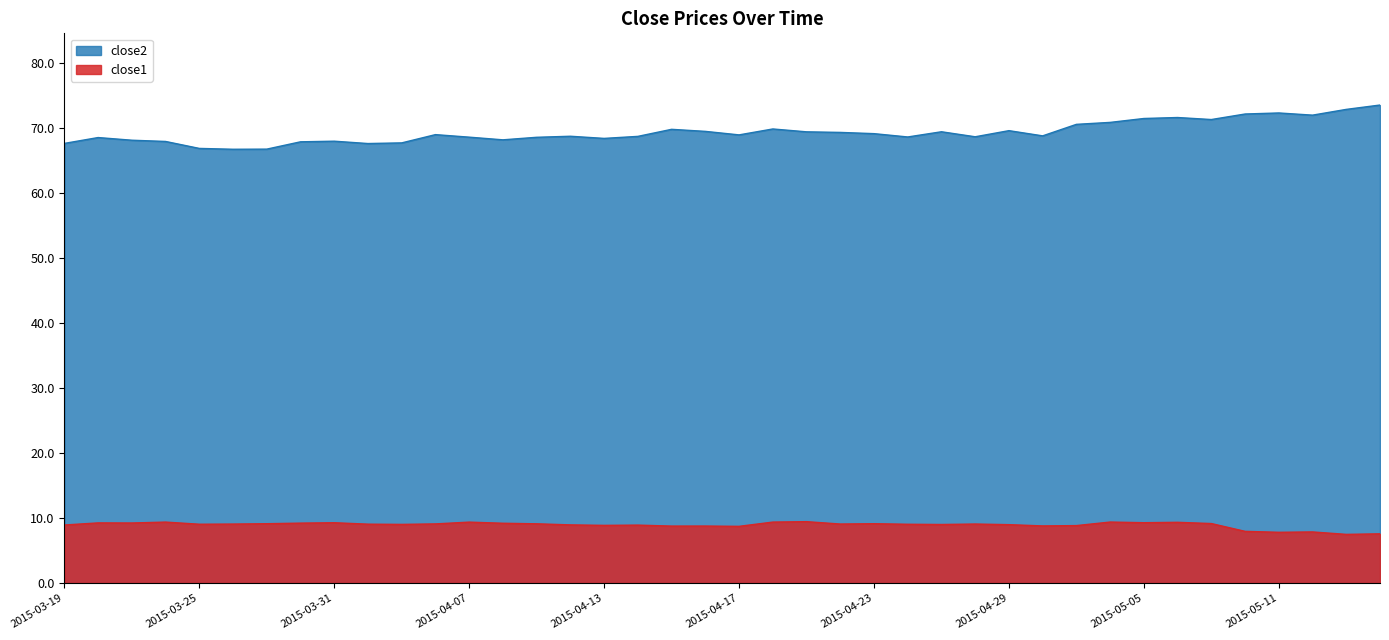

What are all the series names shown in the legend?

close2, close1